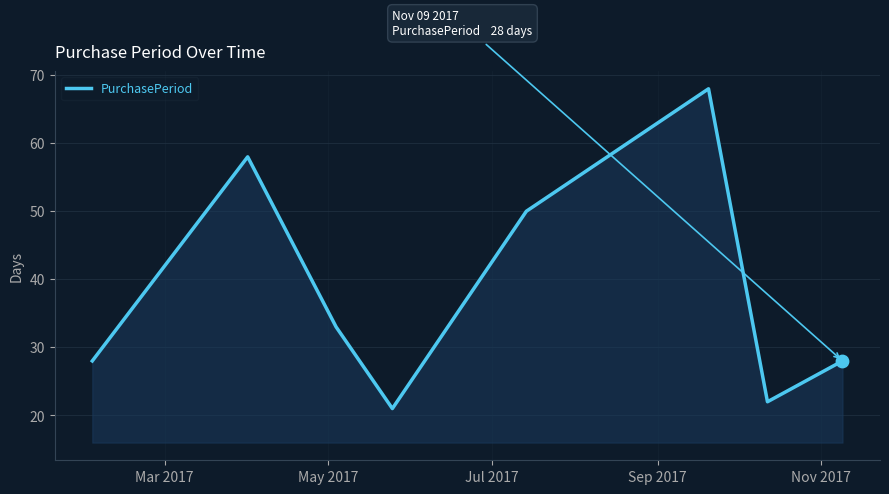

What is the difference between the maximum and minimum values?

47